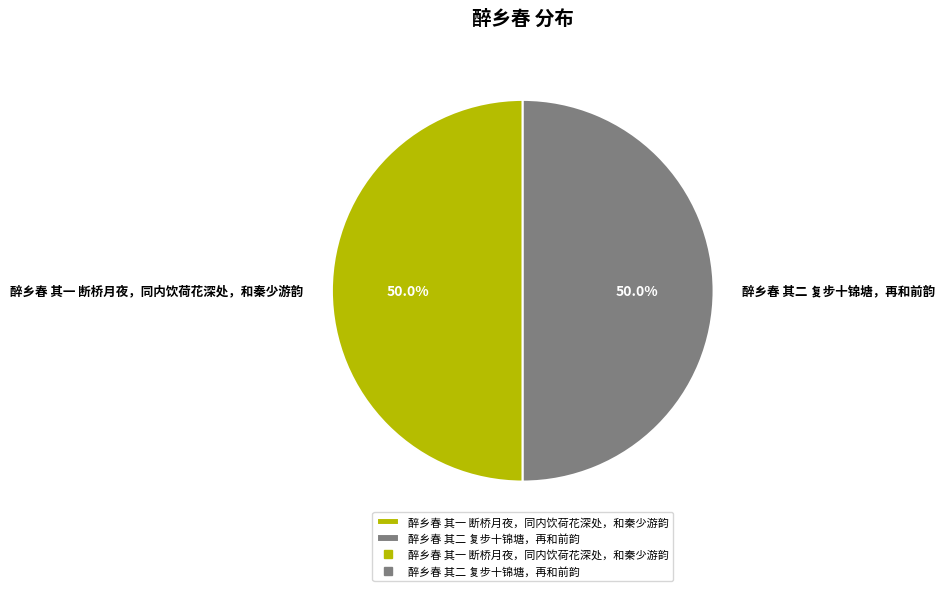

How many slices are in this pie chart?

2